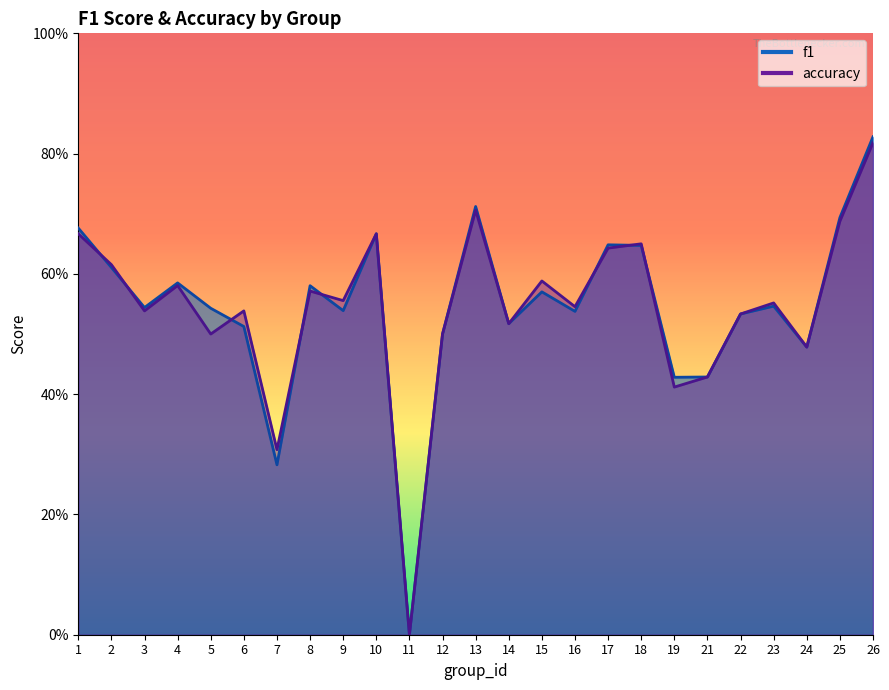

How many distinct data groups are displayed?

2